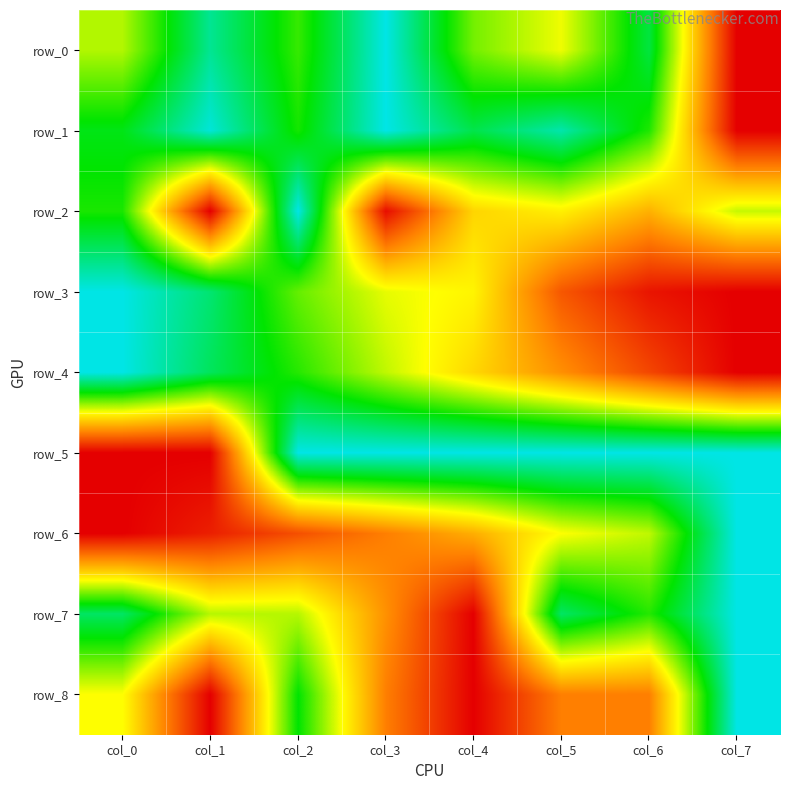

At col_7, list the series in order from smallest to largest.

row_0, row_1, row_3, row_4, row_2, row_5, row_6, row_7, row_8